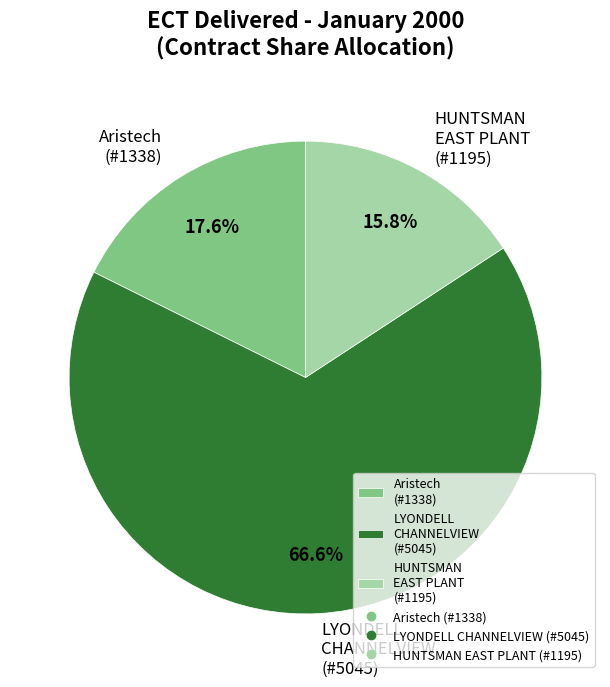

What portion of the pie excludes LYONDELL CHANNELVIEW (#5045)?

33.4%